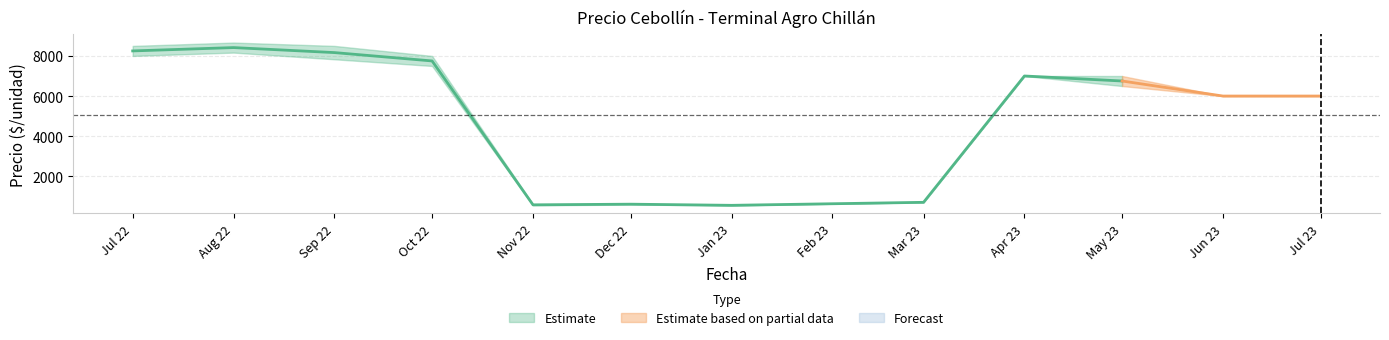

Does the chart display data point markers on the line(s)?

No